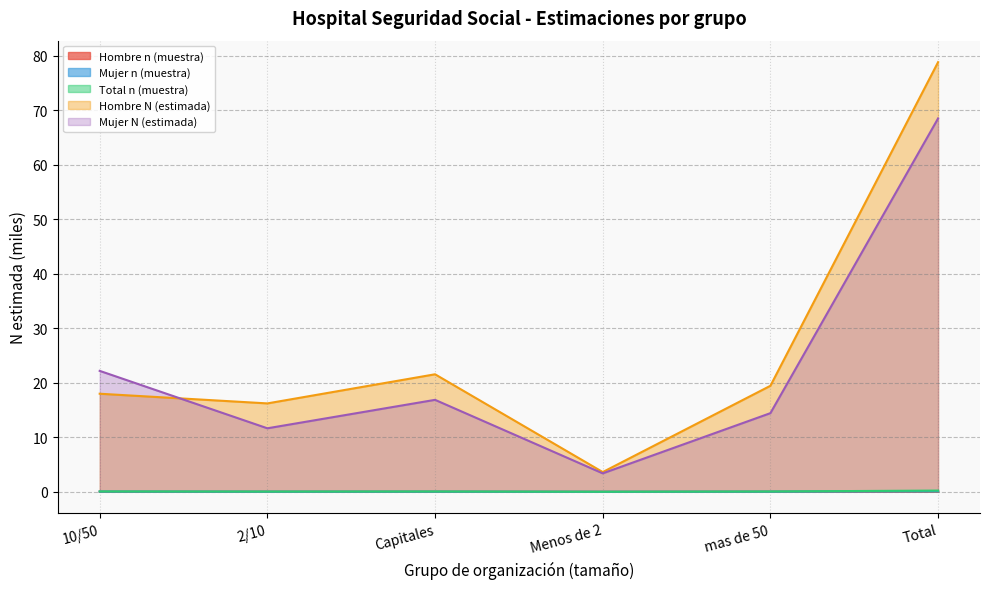

True or false: Total n (muestra) and Hombre N (estimada) intersect in this chart.

False